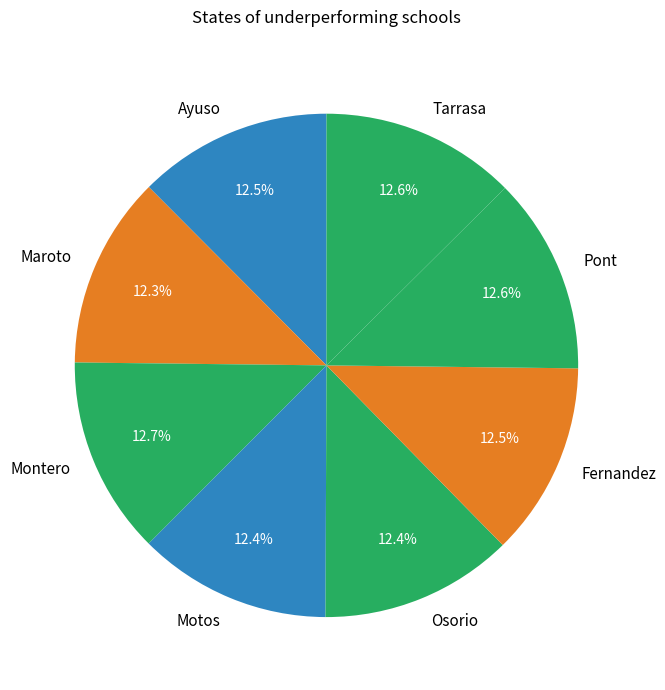

What is the ratio of the value at Motos to the value at Montero?

1.0